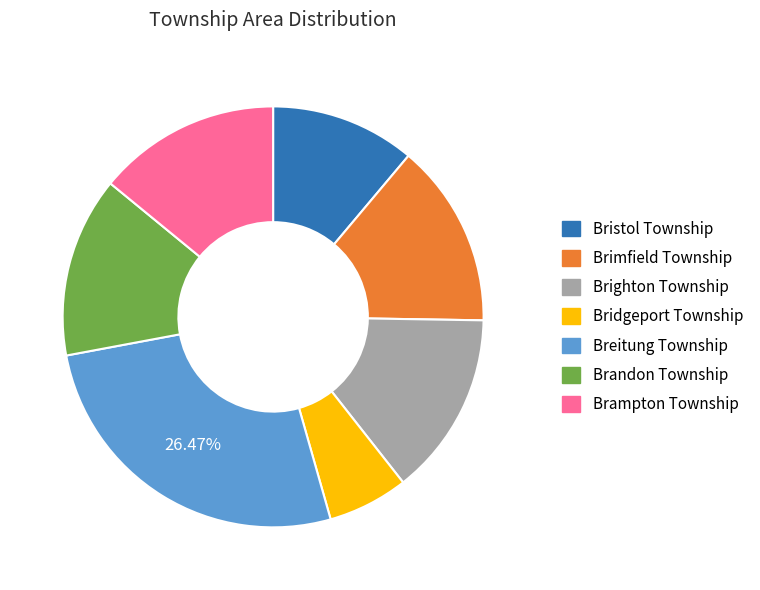

How many slices are in this pie chart?

7